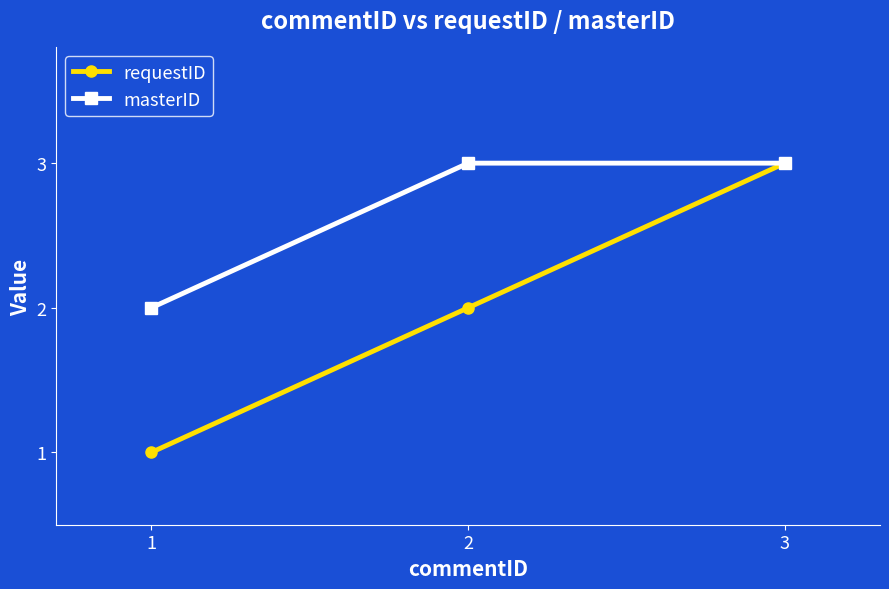

Which category has the lowest value across all series?

1